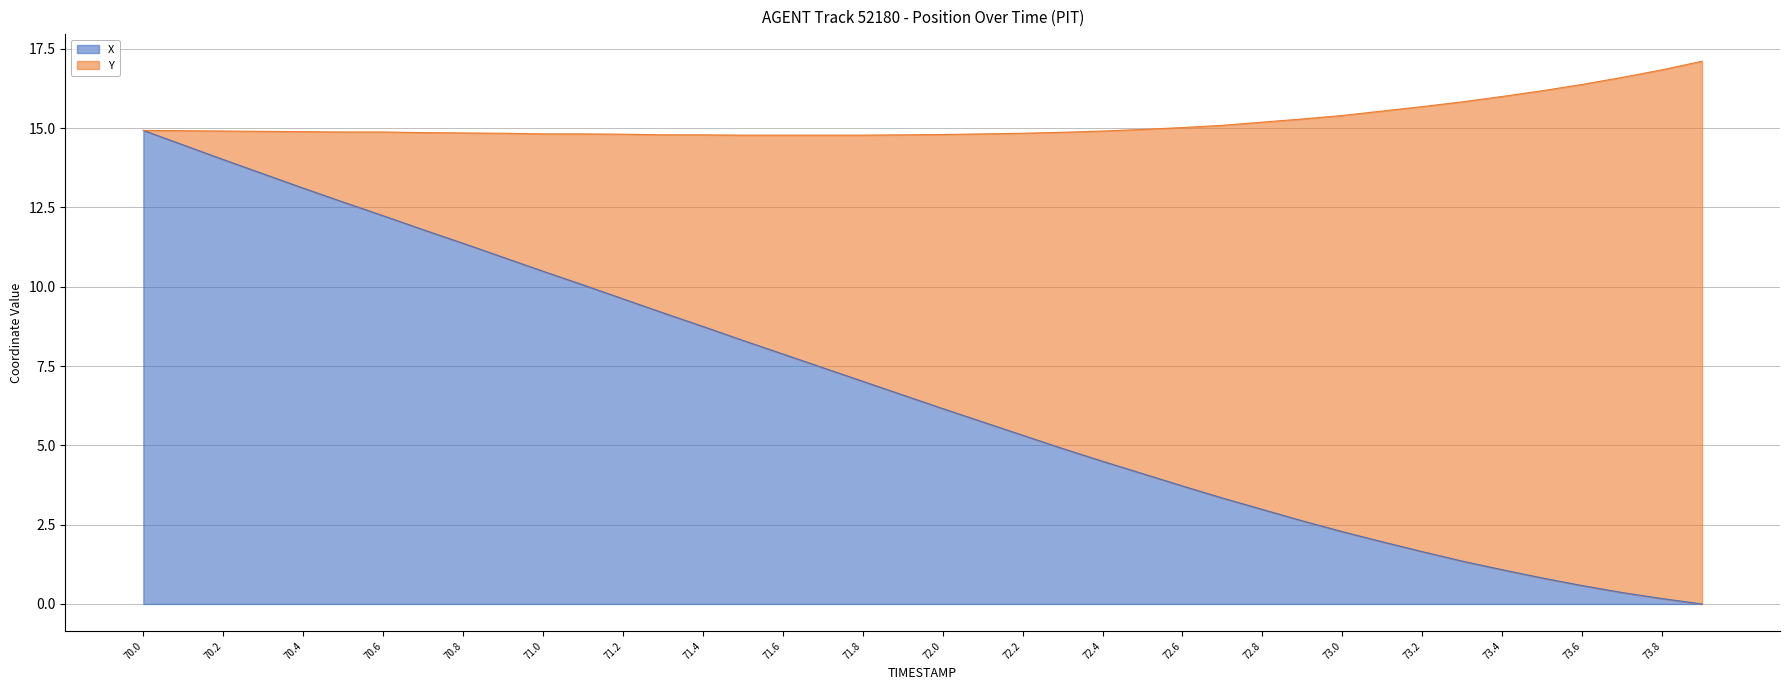

Is it true that X equals 12.2 at 70.6?

True